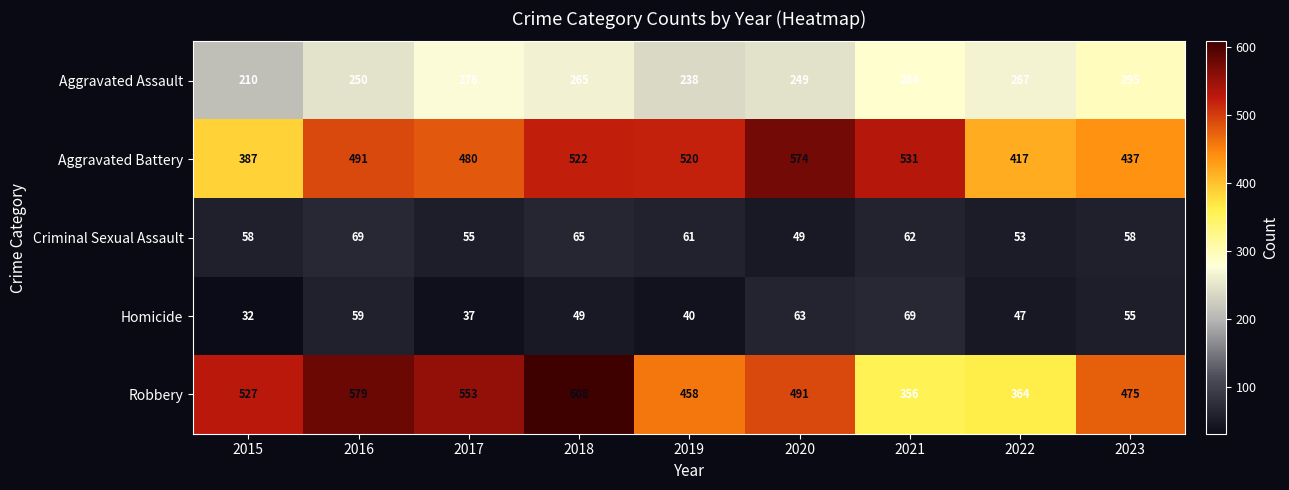

Between 2017 and 2022, which series saw the biggest shift?

Robbery